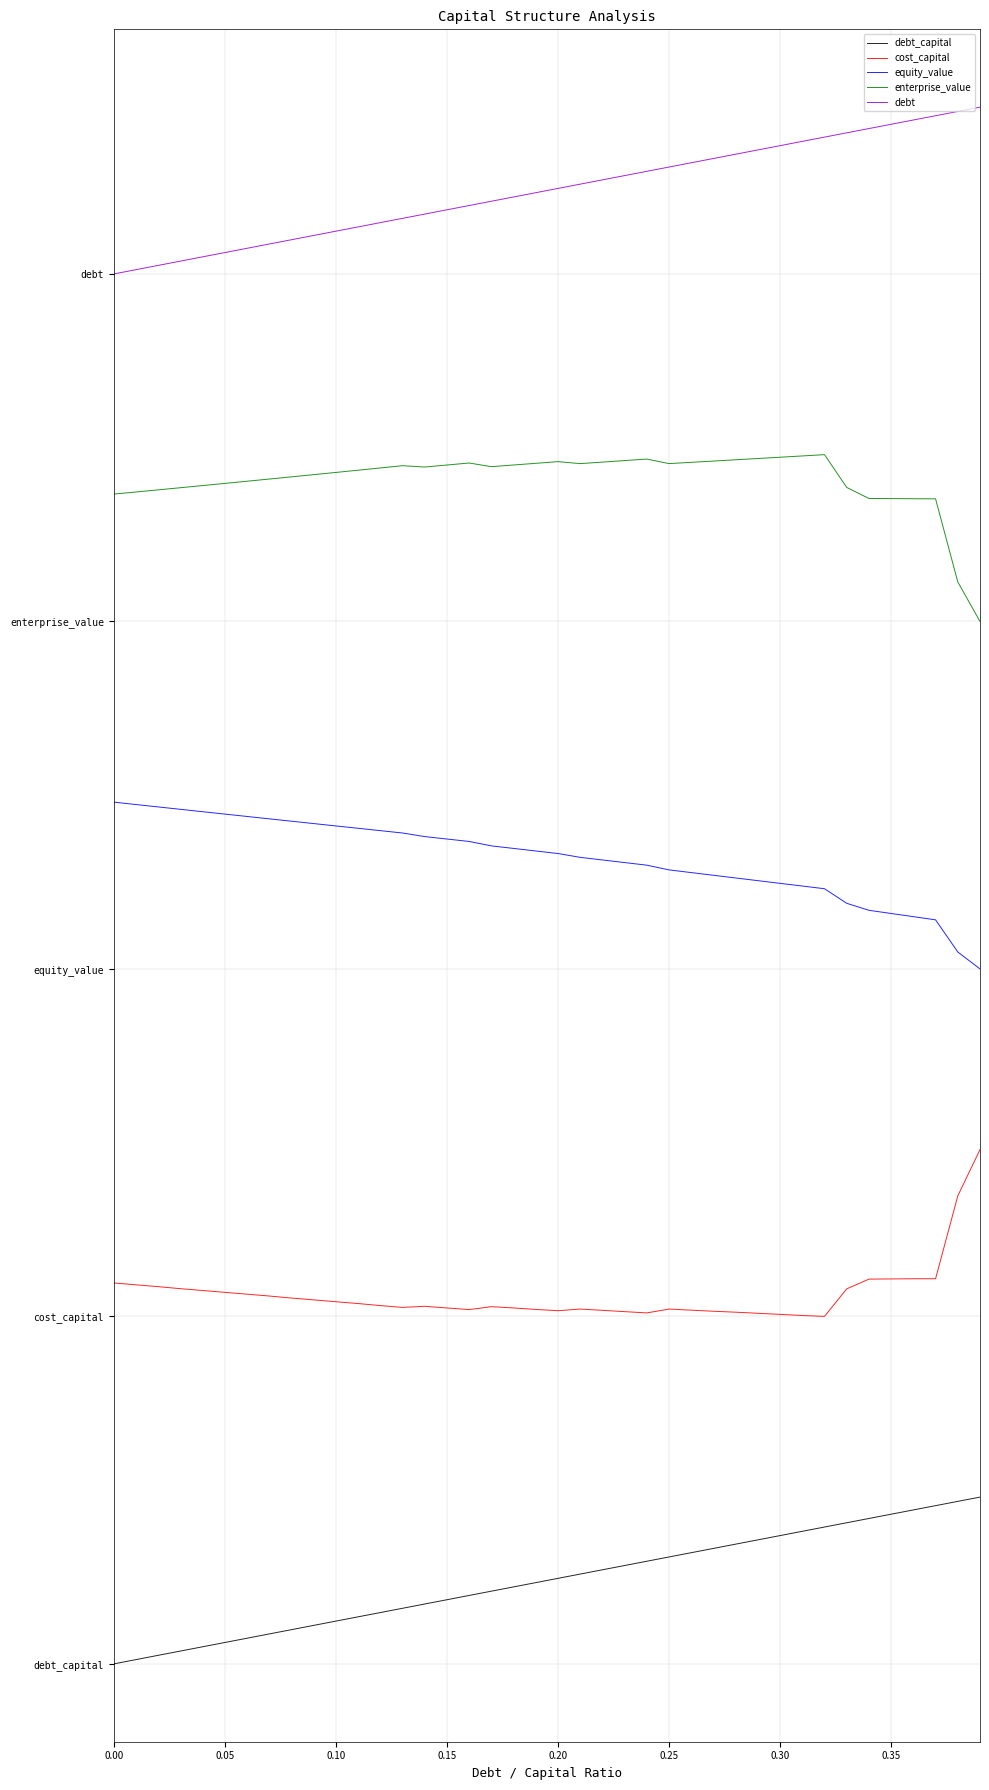

What are all the series names shown in the legend?

debt_capital, cost_capital, equity_value, enterprise_value, debt